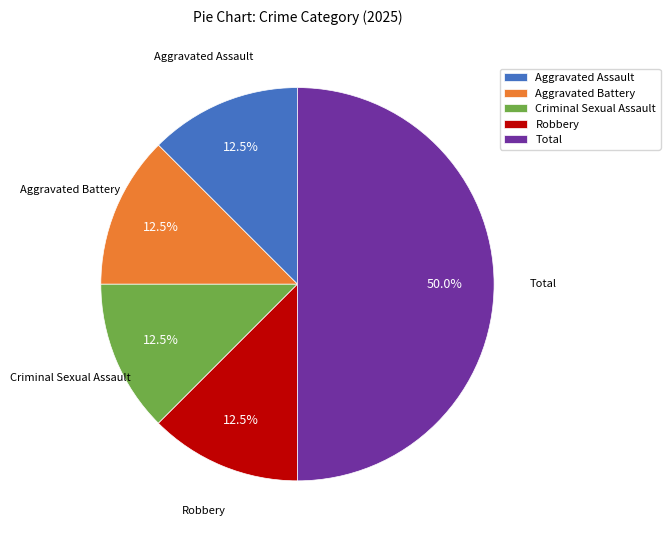

Count the number of slices in the pie.

5